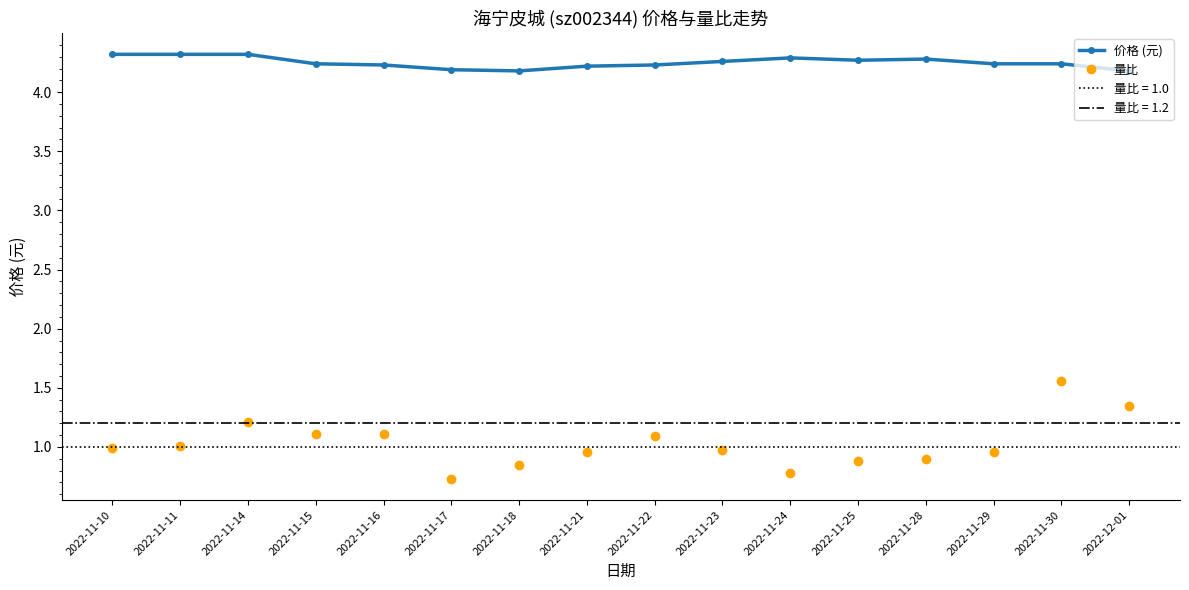

Where is the first local minimum for 量比?

2022-11-17